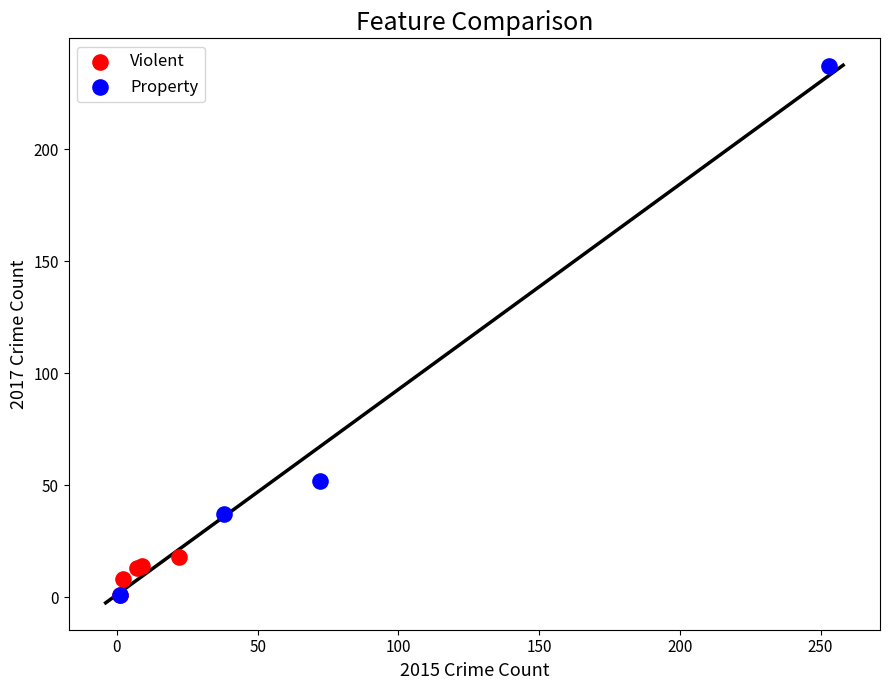

Which series has the widest spread of Y values?

Property